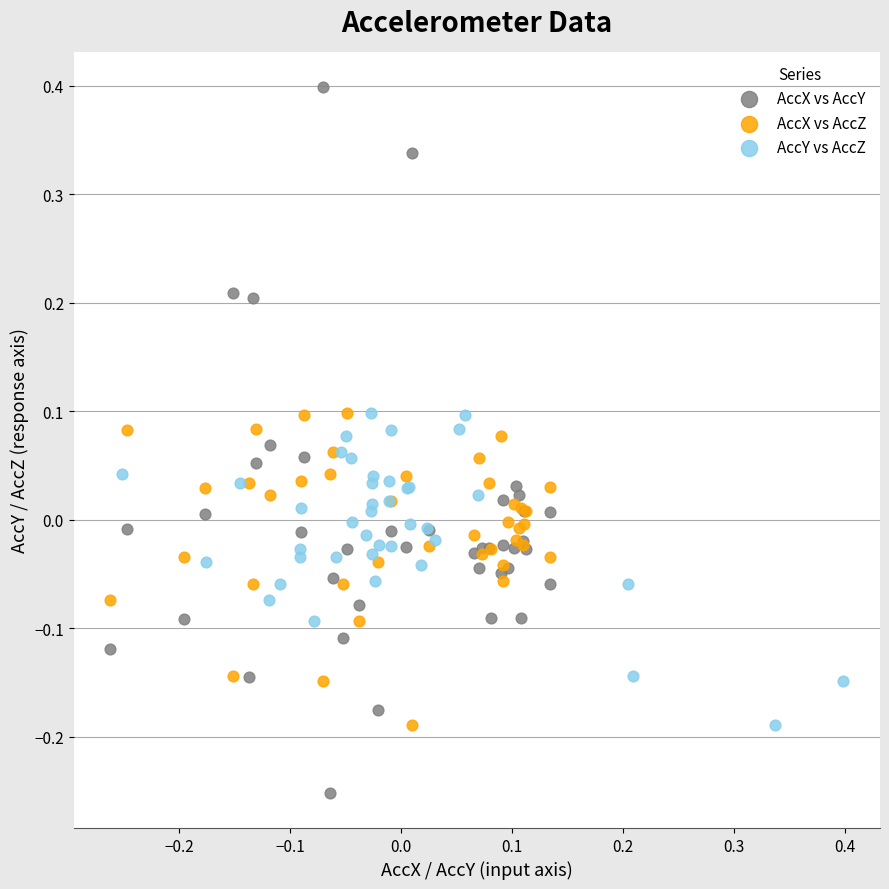

Which series reaches the minimum Y coordinate?

AccX vs AccY